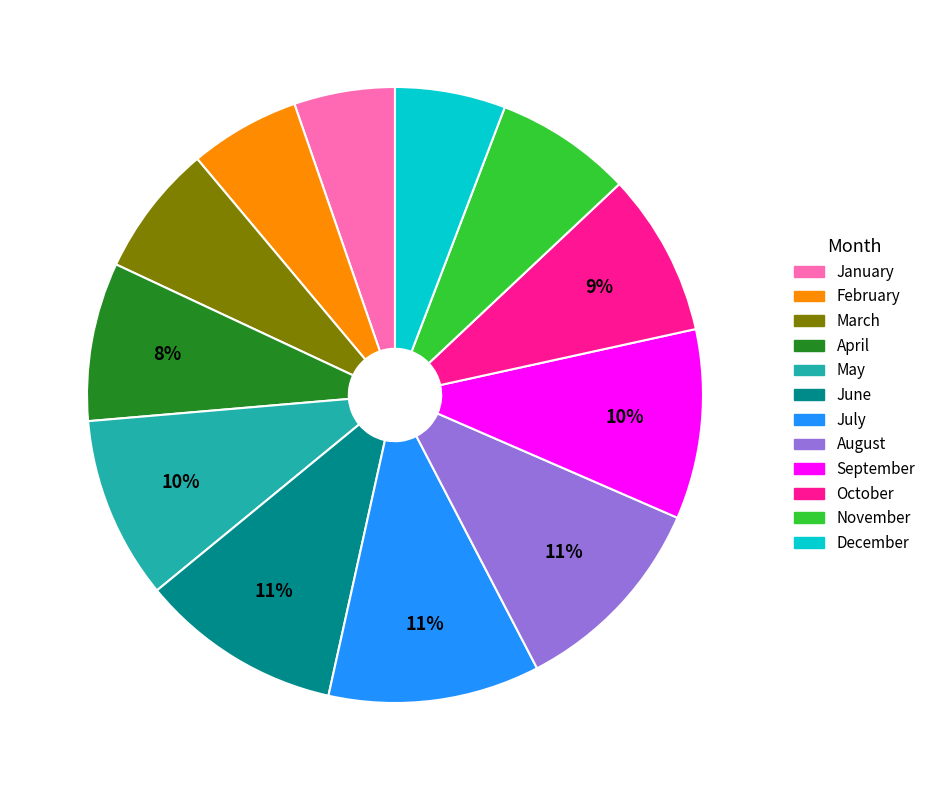

Does January account for over 50% of the chart?

No